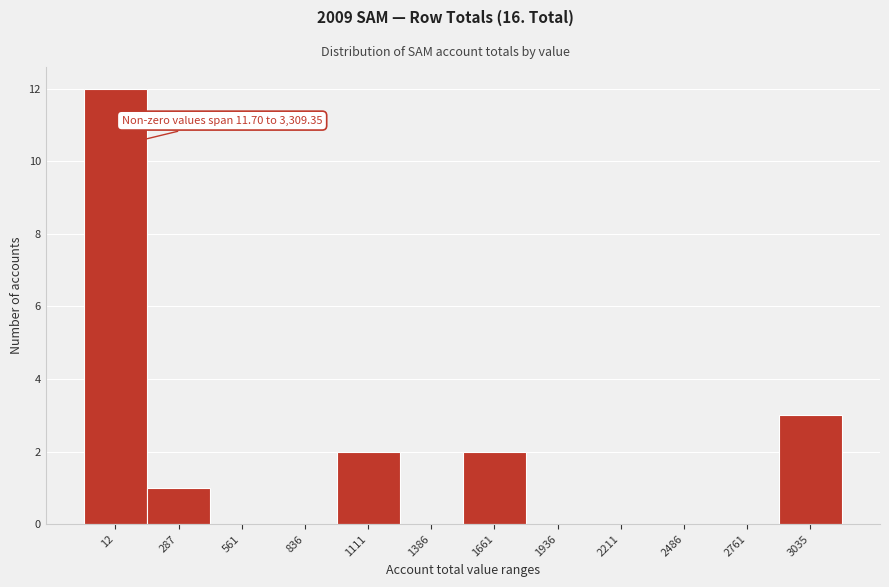

Reading left to right, extract all data points from this chart.

12=12	287=1	561=0	836=0	1111=2	1386=0	1661=2	1936=0	2211=0	2486=0	2761=0	3035=3